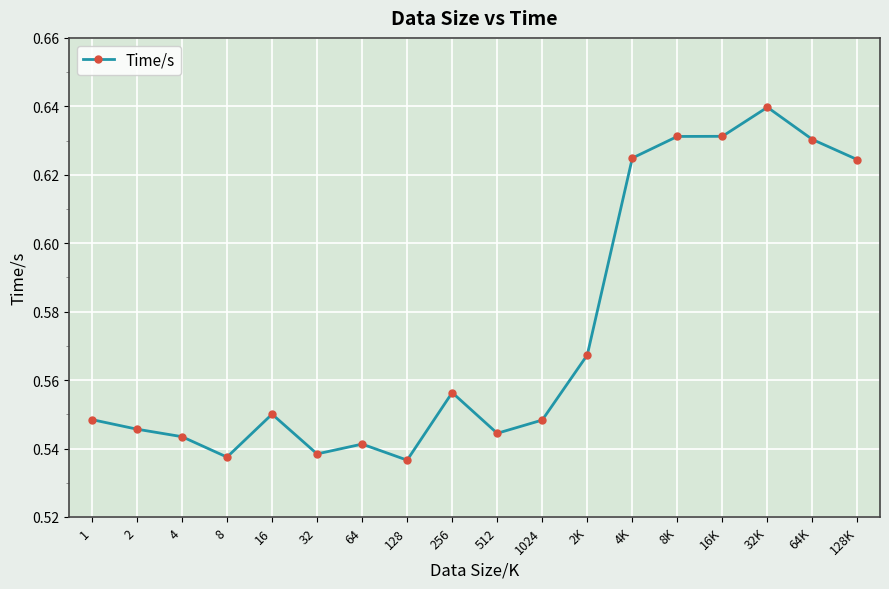

Count the values in the range 0 to 1.

18